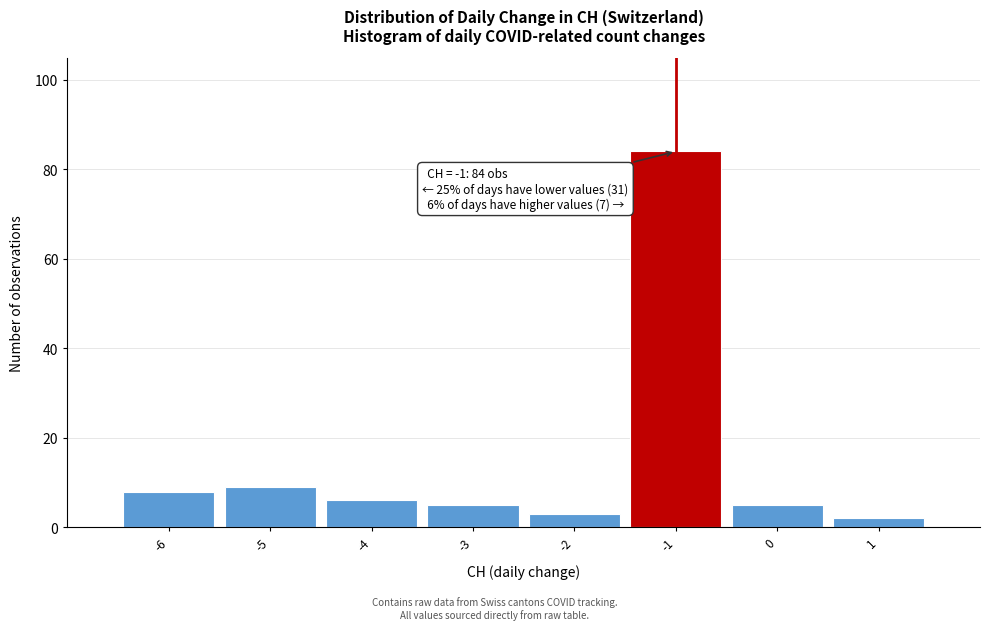

Which range on the x-axis has the tallest bar?

-1.5 to -0.5